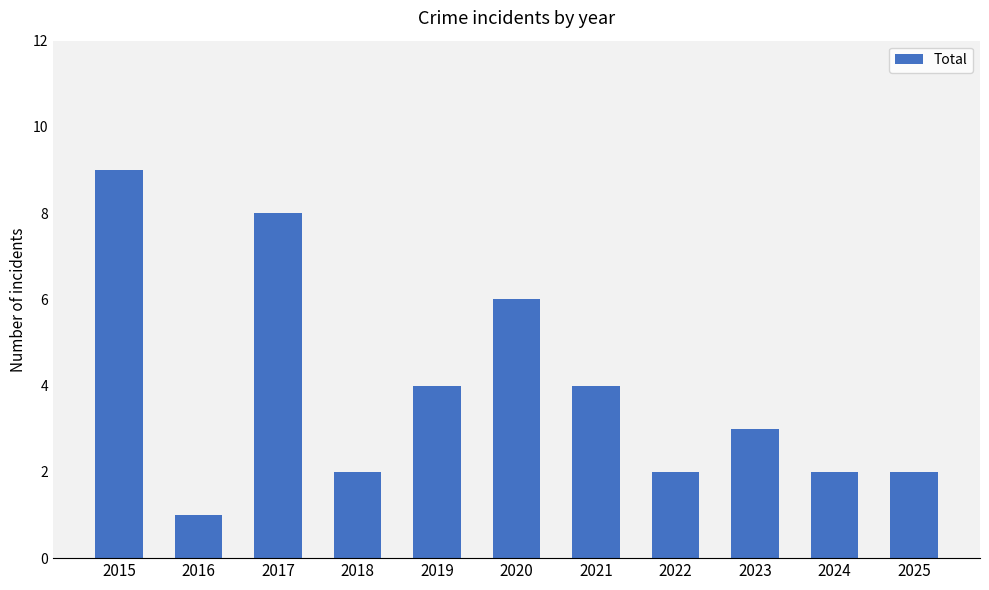

What is the value of the 11th bar from the left?

2